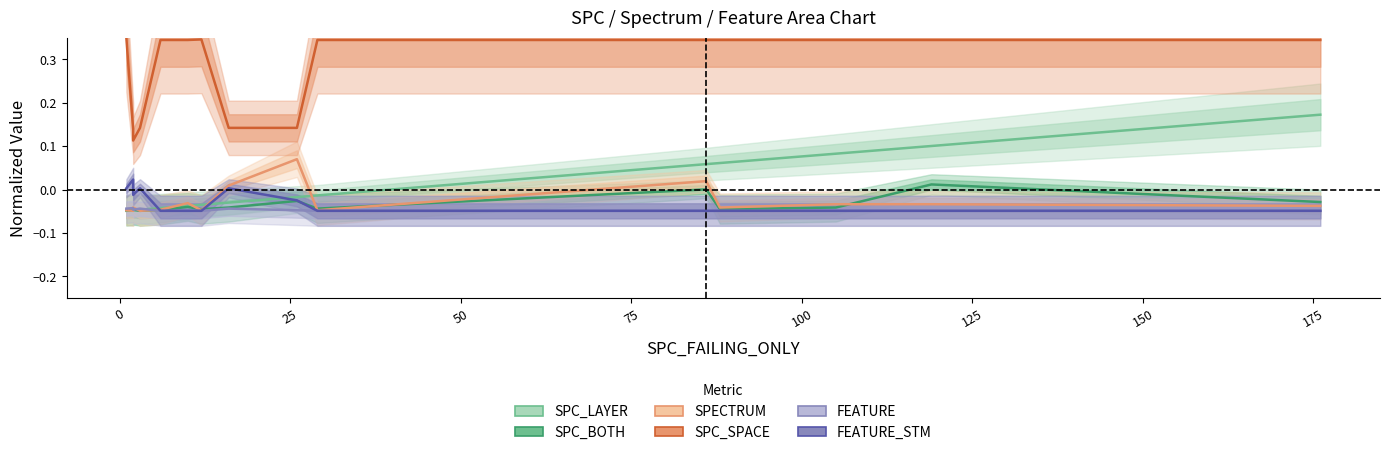

How many series are shown in this chart?

6